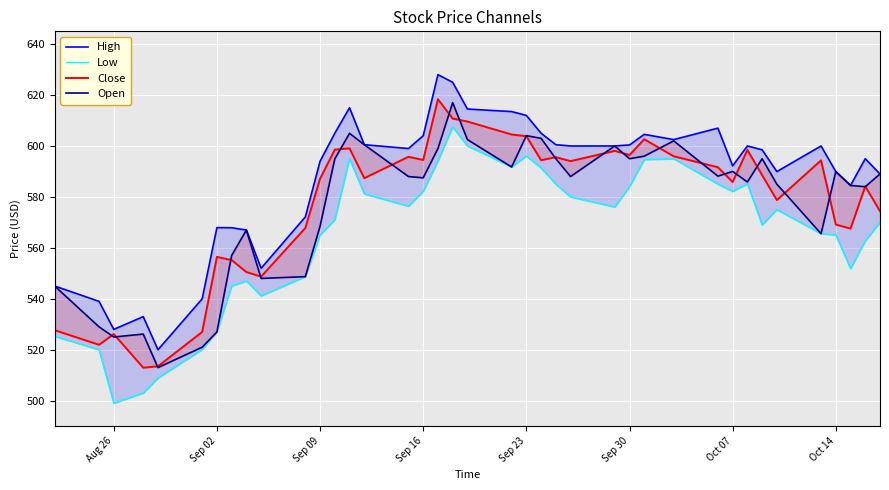

What are all the series names shown in the legend?

High, Low, Close, Open